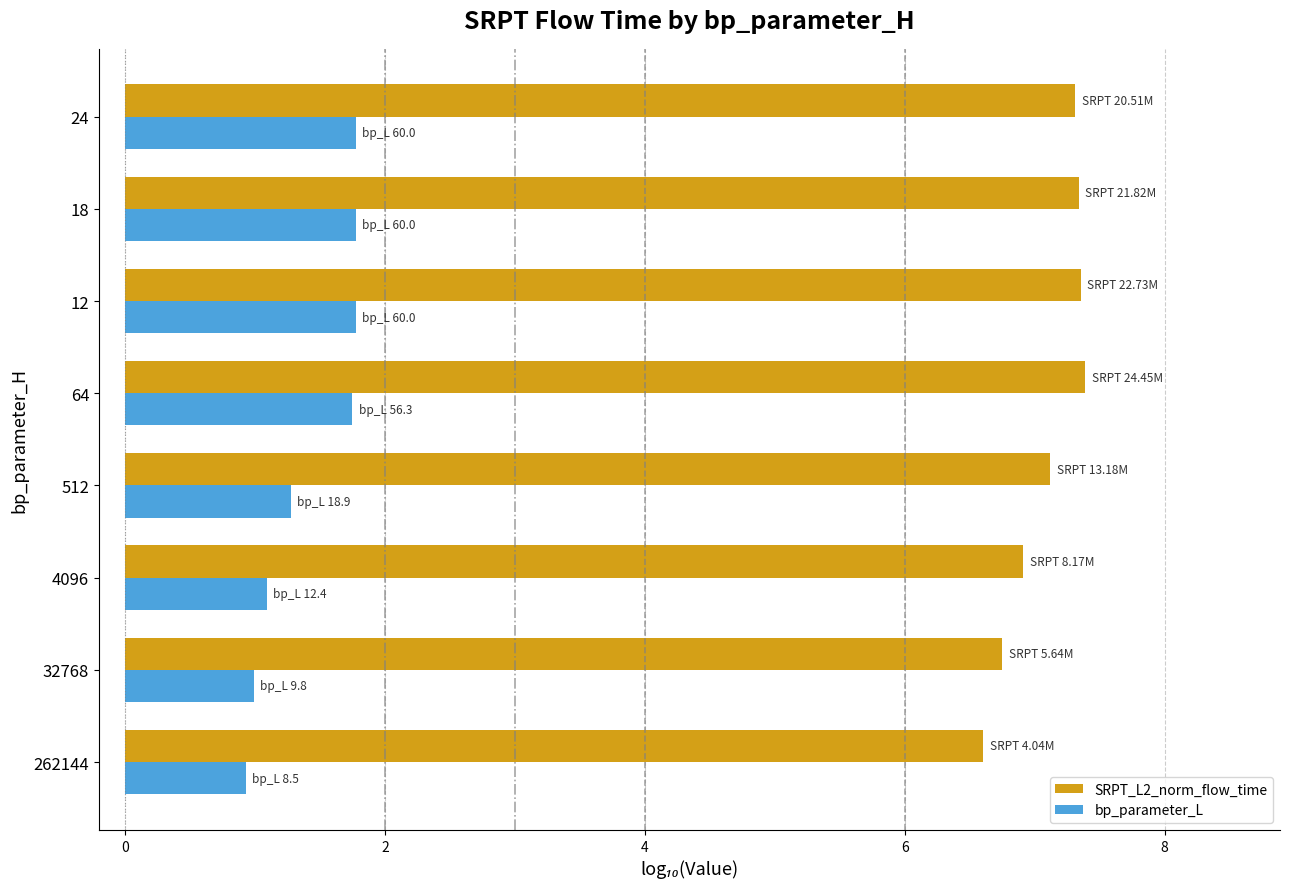

The value of bp_parameter_L at 18 is 1.8. True or false?

True